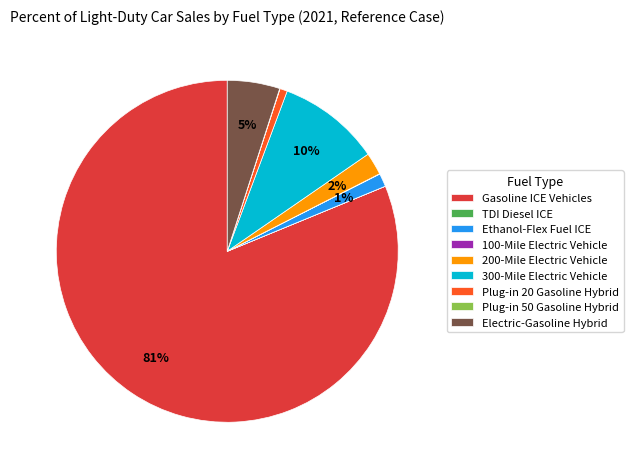

Which category has the biggest portion of the pie?

Gasoline ICE Vehicles